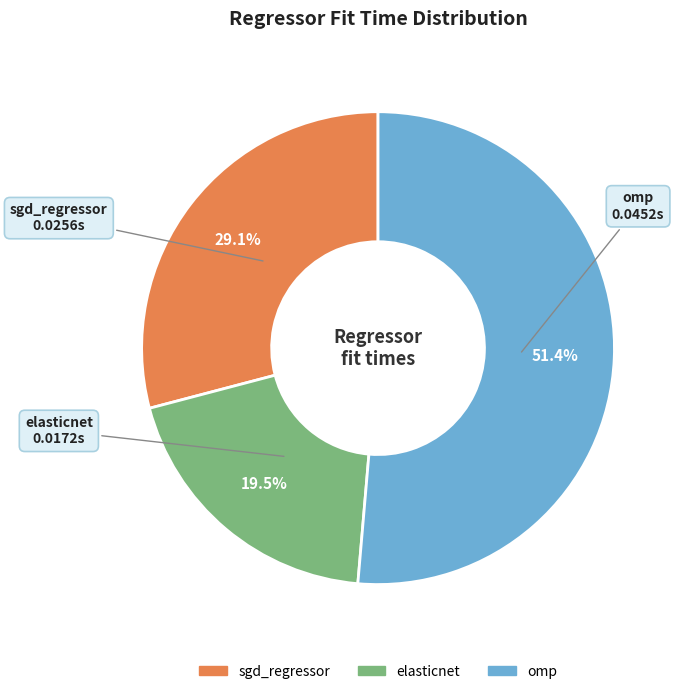

To the nearest percent, what is the average slice percentage?

33%